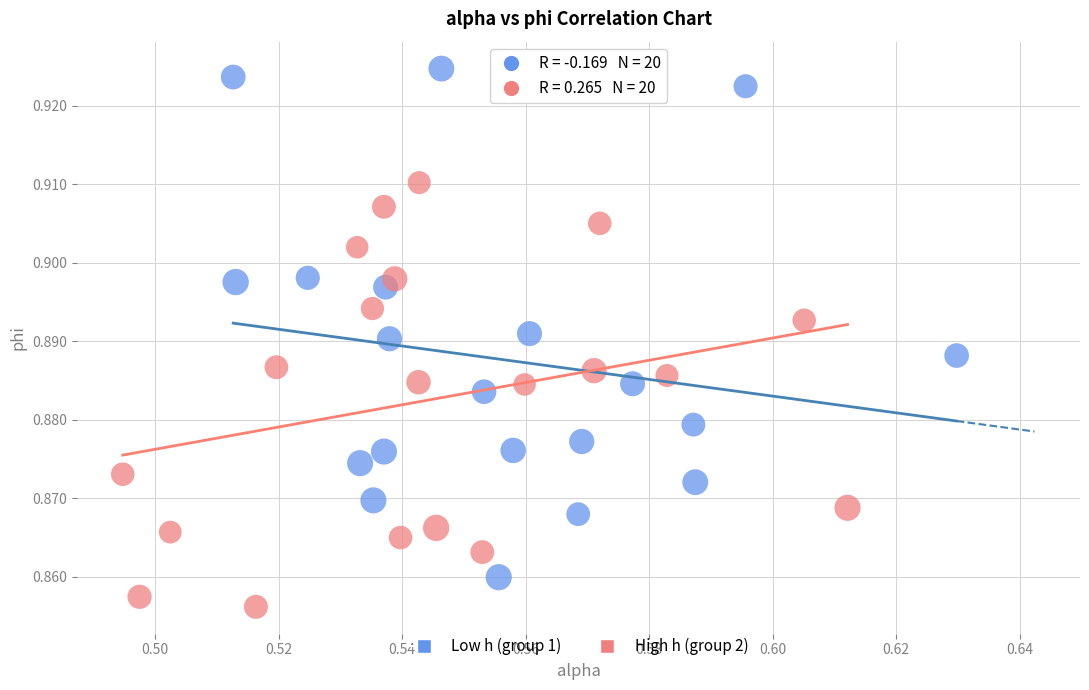

Which series contains the lowest Y value?

High h (group 2)